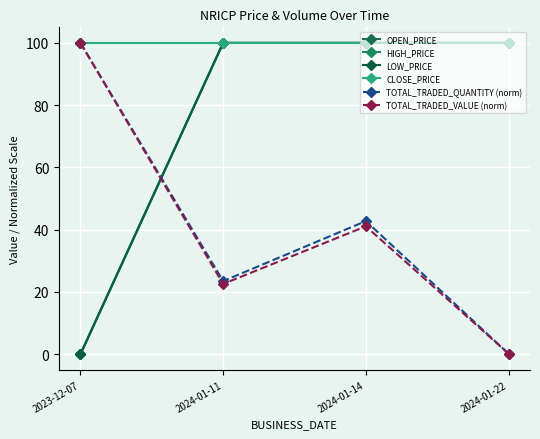

List the series in order of their peak value, lowest first.

OPEN_PRICE, HIGH_PRICE, LOW_PRICE, CLOSE_PRICE, TOTAL_TRADED_QUANTITY (norm), TOTAL_TRADED_VALUE (norm)